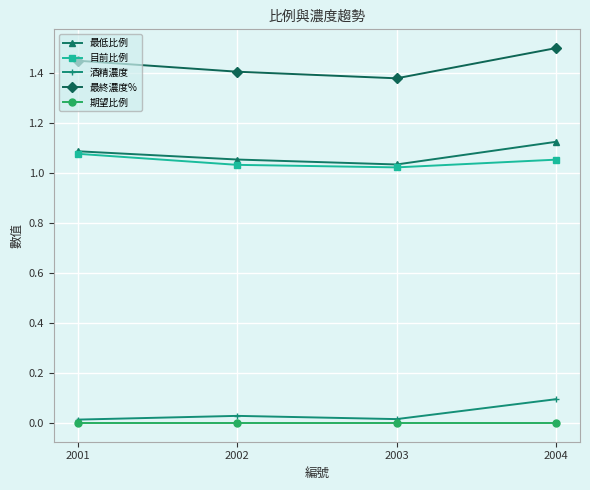

What is the total value across all series at 2003?

3.4